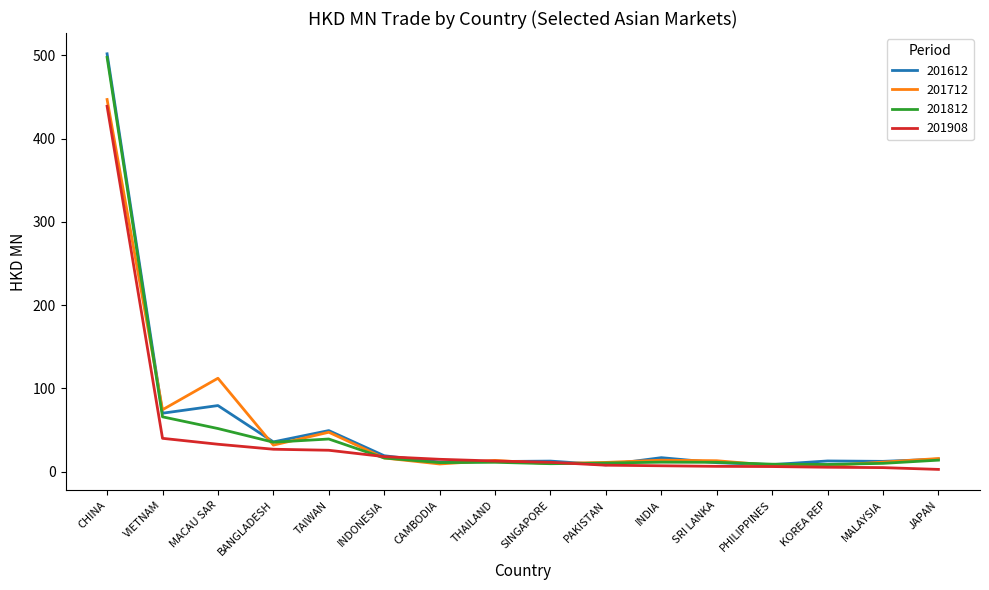

Is the value of 201812 at MACAU SAR greater than the value of 201908 at CHINA?

No